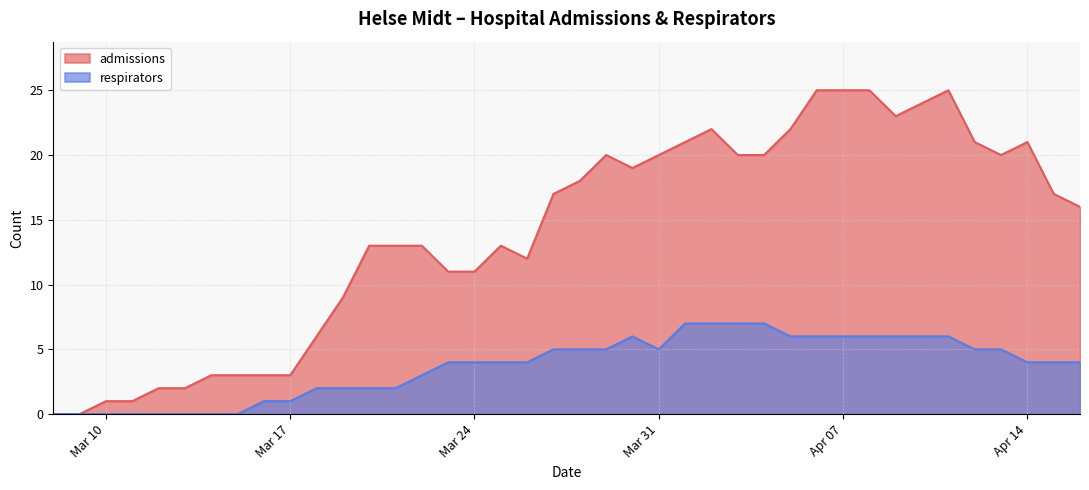

At which label does respirators first exceed 4?

2020-03-27